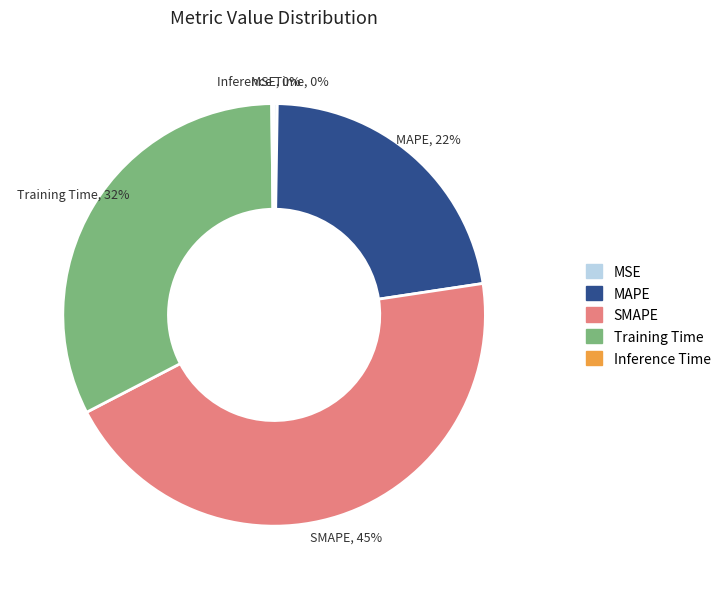

The SMAPE slice represents 45% of the pie. True or false?

True